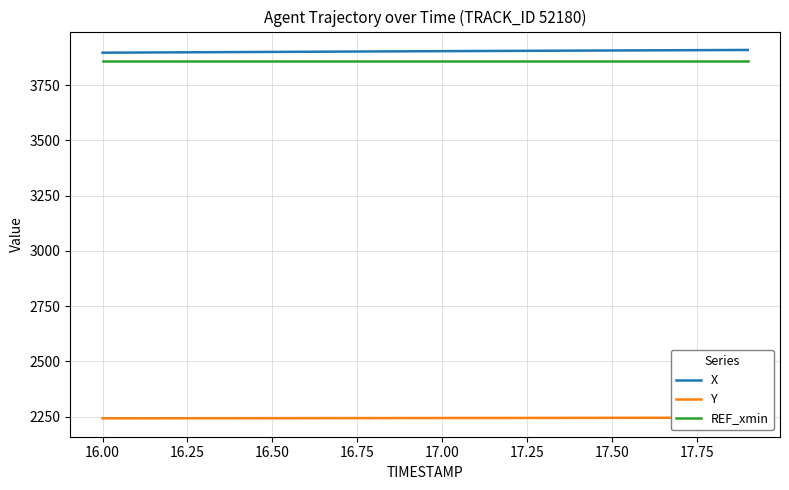

What is the maximum value for REF_xmin?

3861.5